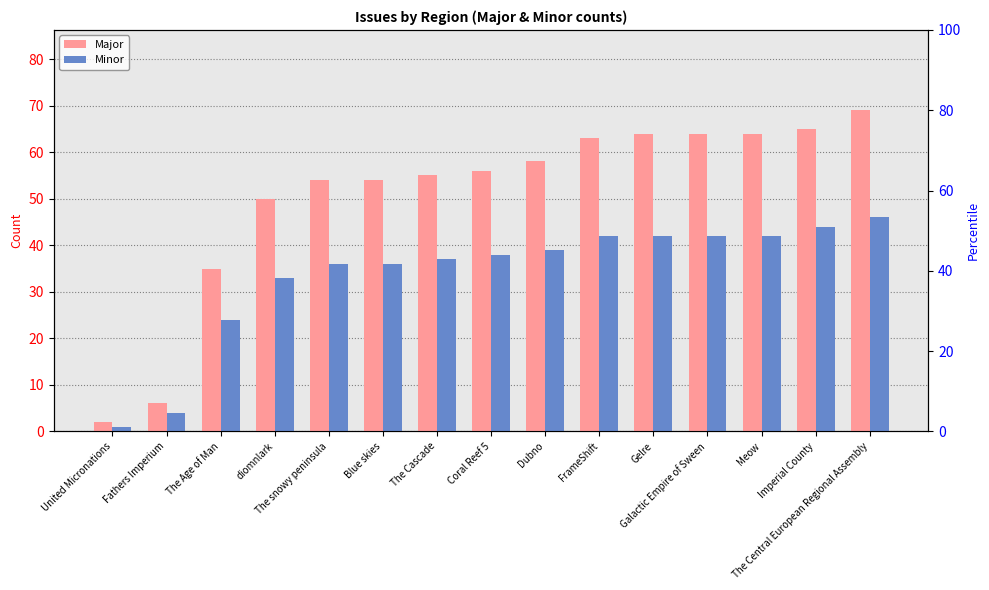

Which has a higher value, FrameShift or The Age of Man?

FrameShift